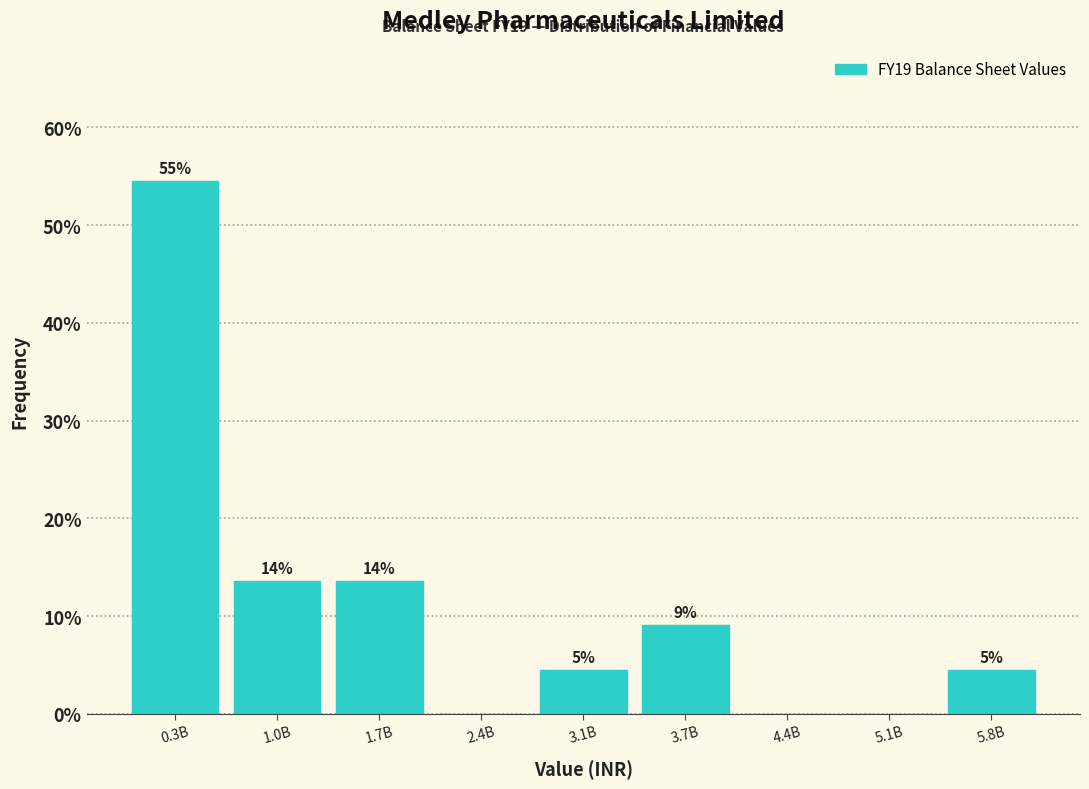

Are the bars horizontal?

No